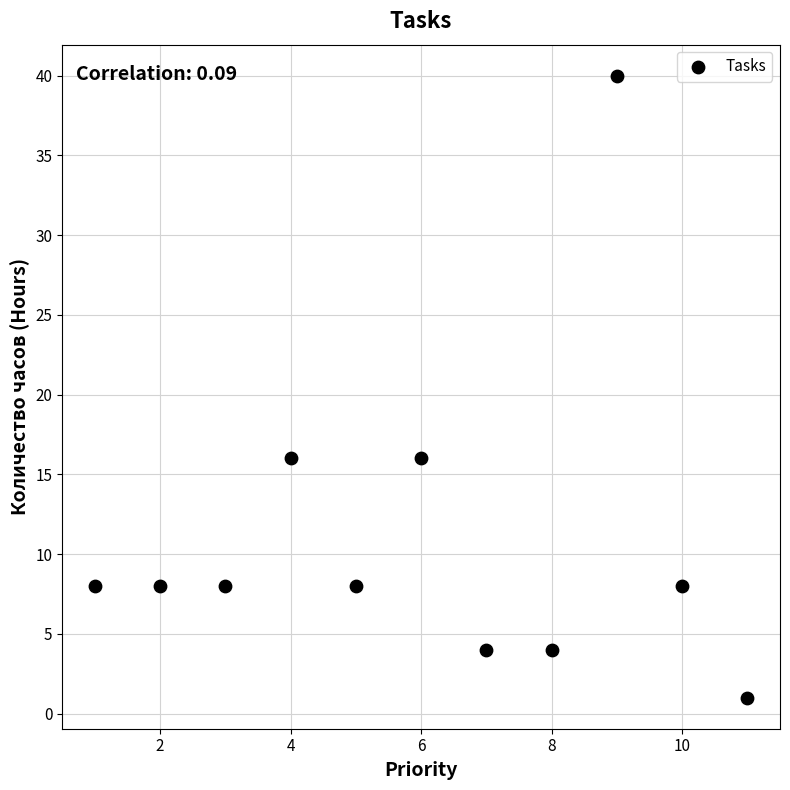

What is the range of X values (max minus min)?

10